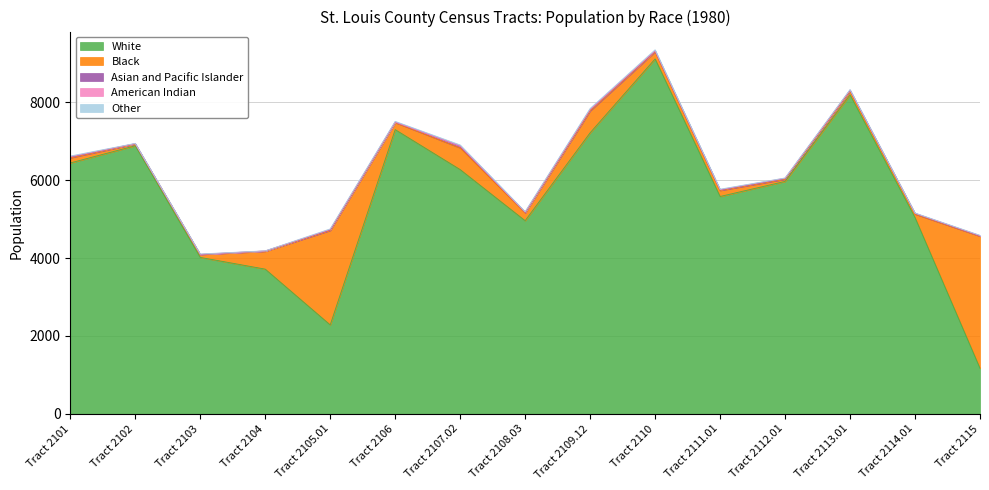

True or false: Other has a value of 23.4 at Tract 2107.02.

True